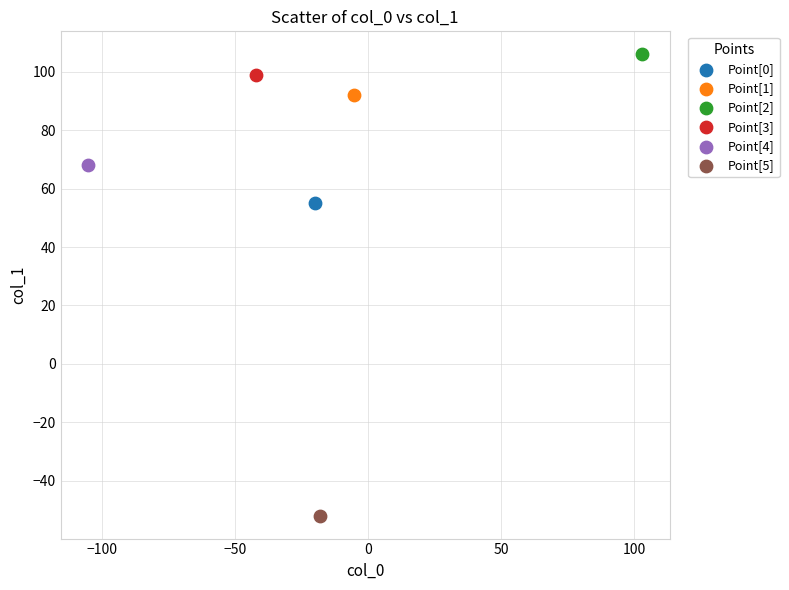

What are all the series names shown in the legend?

Point[0], Point[1], Point[2], Point[3], Point[4], Point[5]